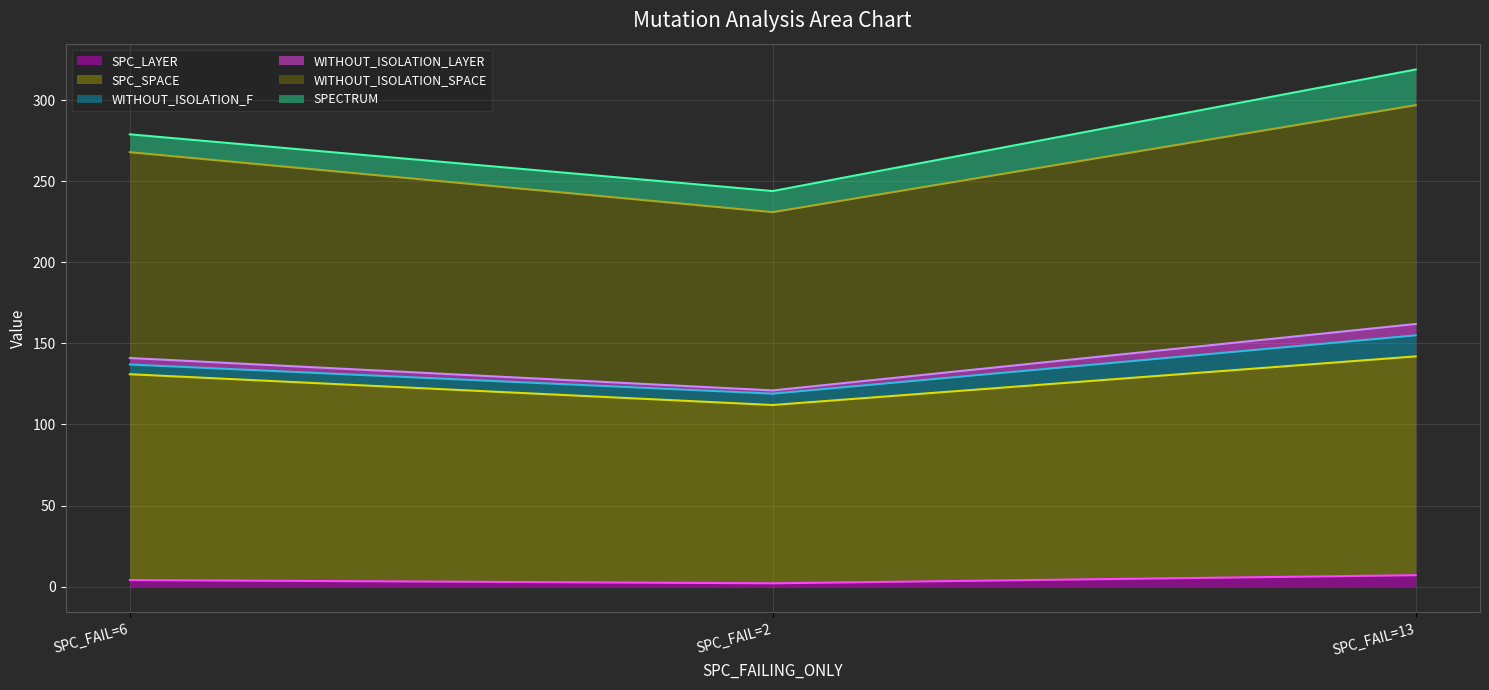

What is the value of the WITHOUT_ISOLATION_SPACE point at the 2nd from the left?

231